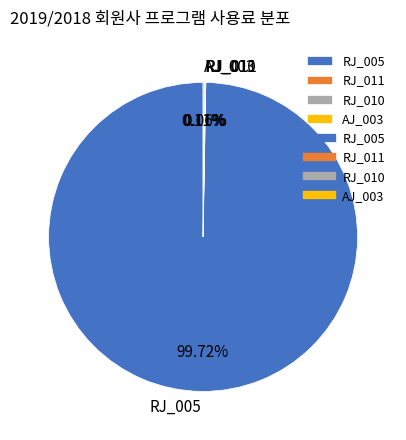

Is RJ_005 the majority of the pie?

Yes